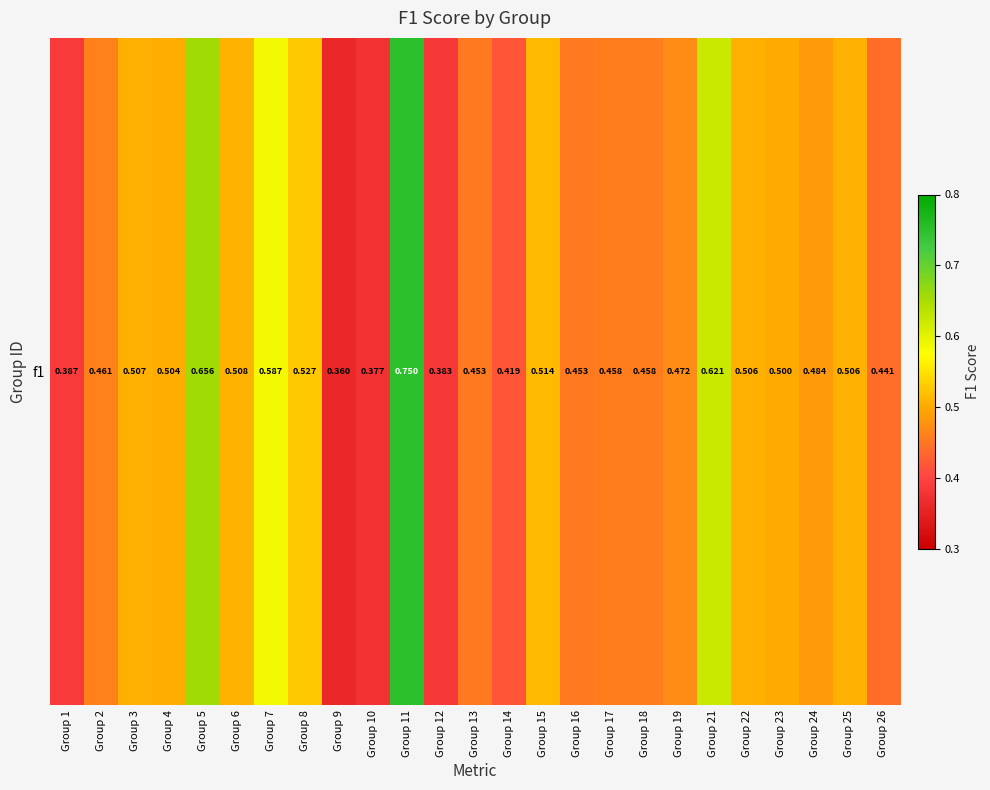

What is the sum of the values at Group 16 and Group 6?

1.0